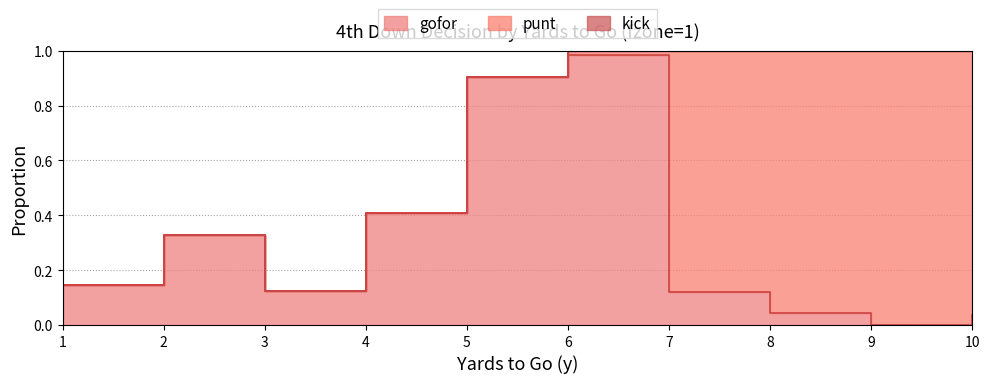

True or false: punt and kick cross at least once.

False